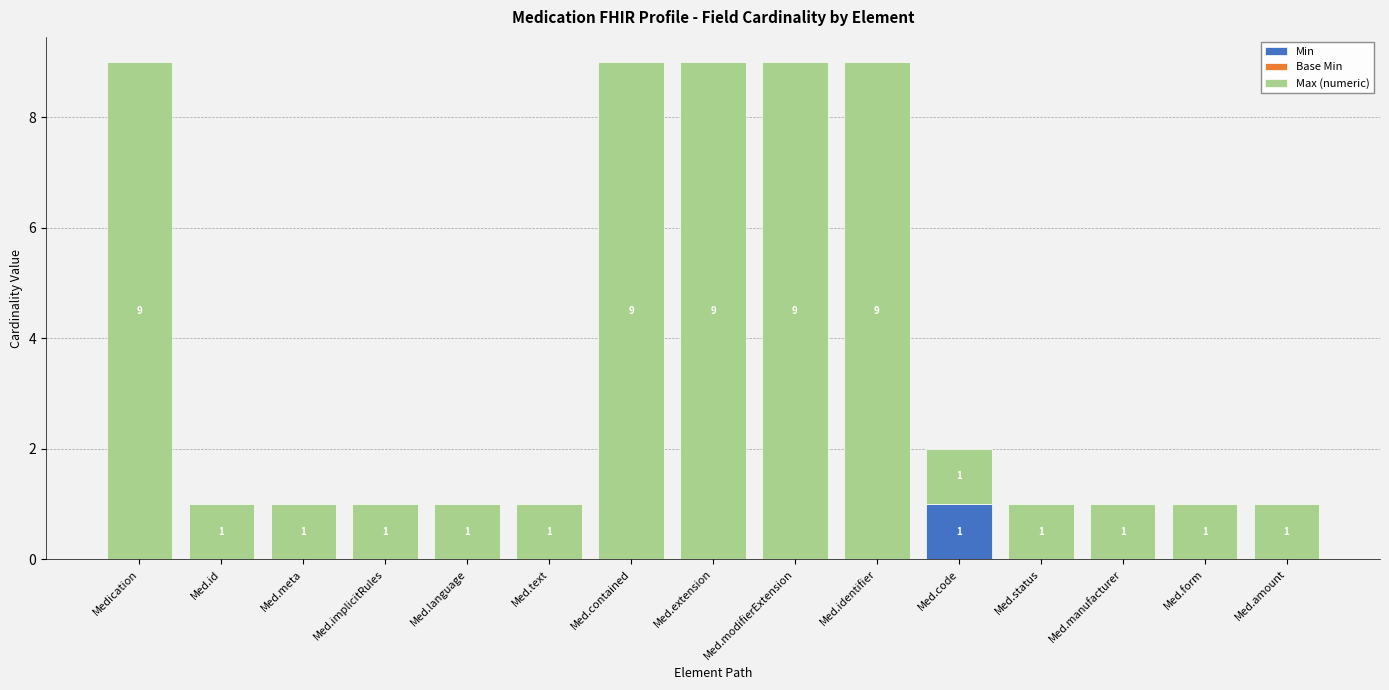

Which category has the highest value in the Min series?

Med.code